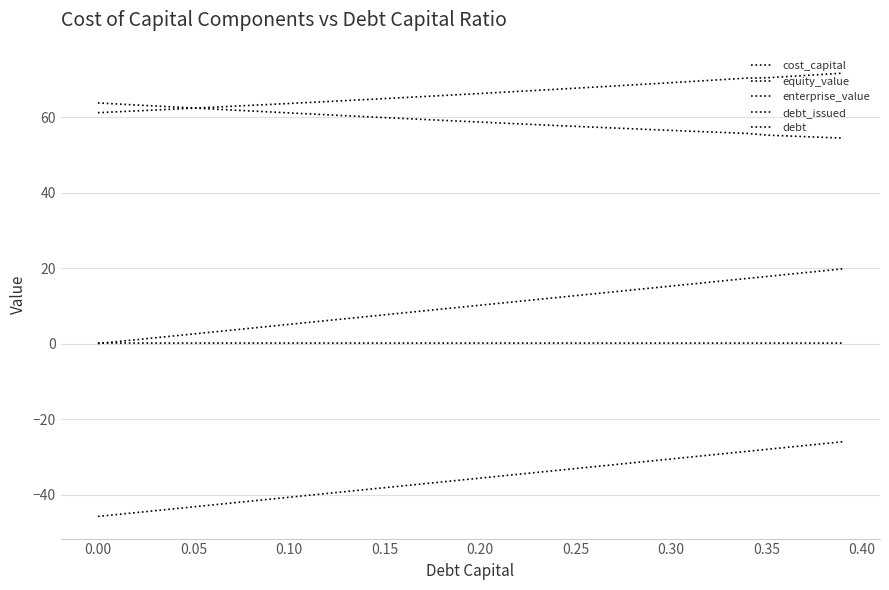

Does the chart have visible grid lines?

Yes